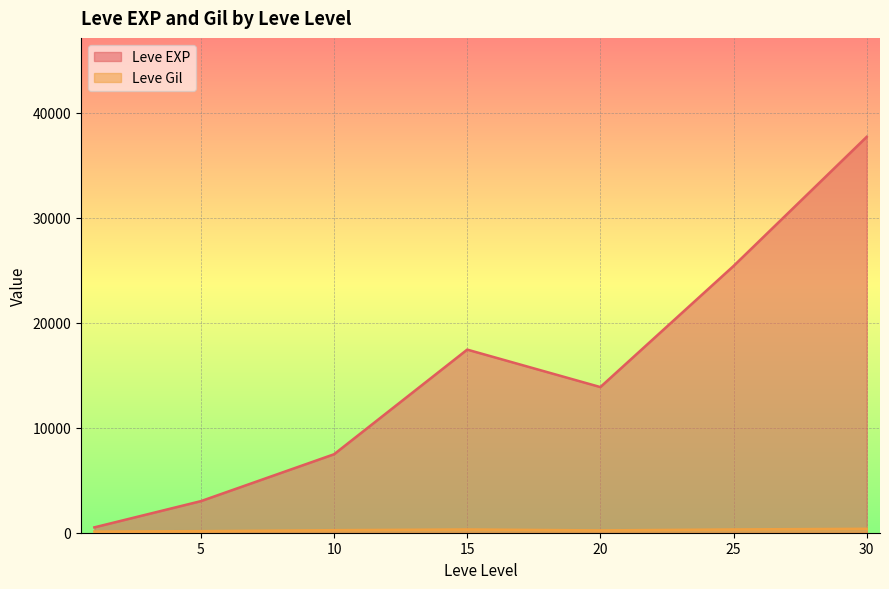

Count the number of categories in the chart.

7